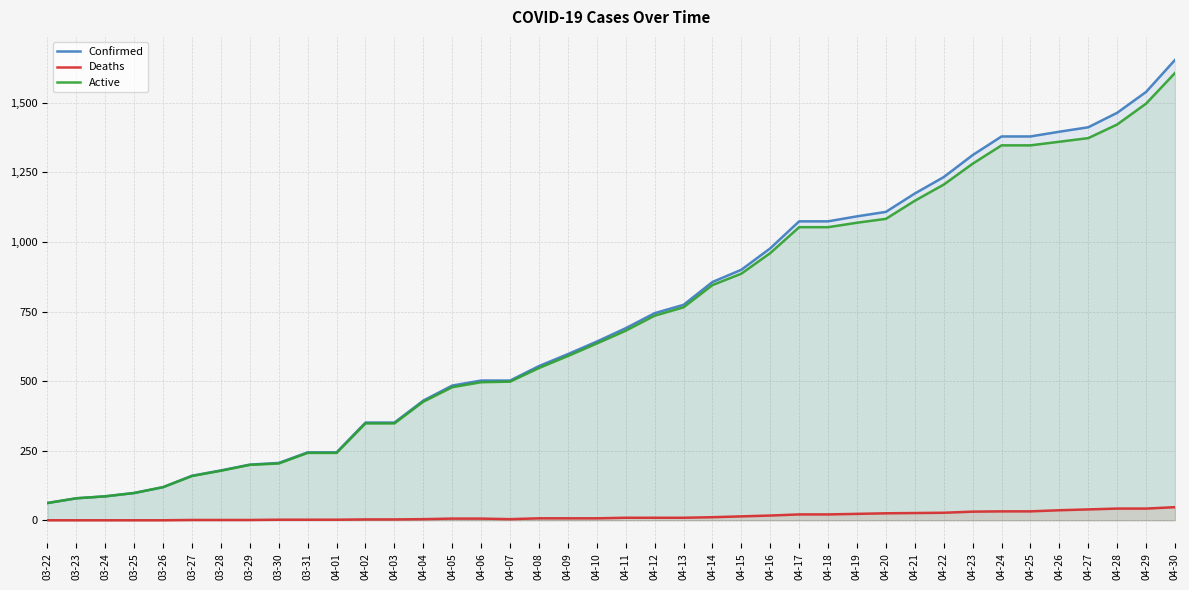

True or false: Deaths has more than 1 interior local peaks.

False